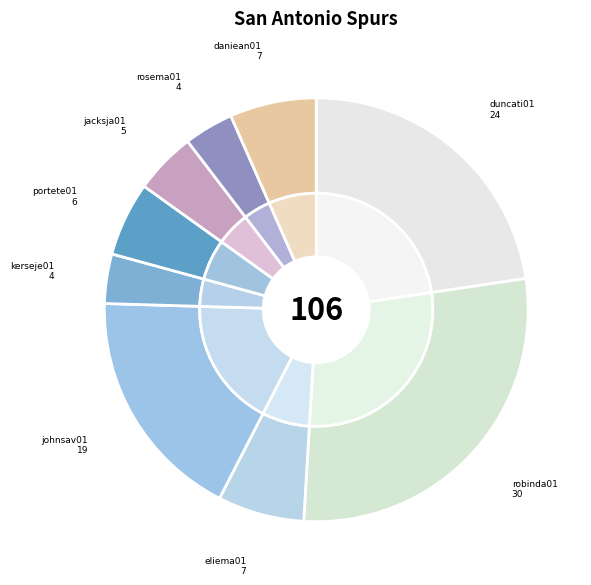

What percentage is the eliema01 slice, to the nearest percent?

7%